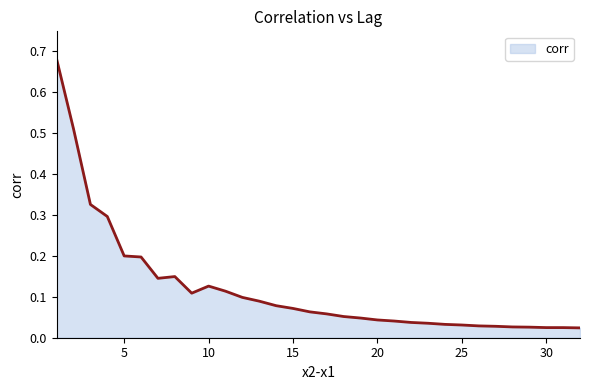

At which category does the data reach its first local peak?

8